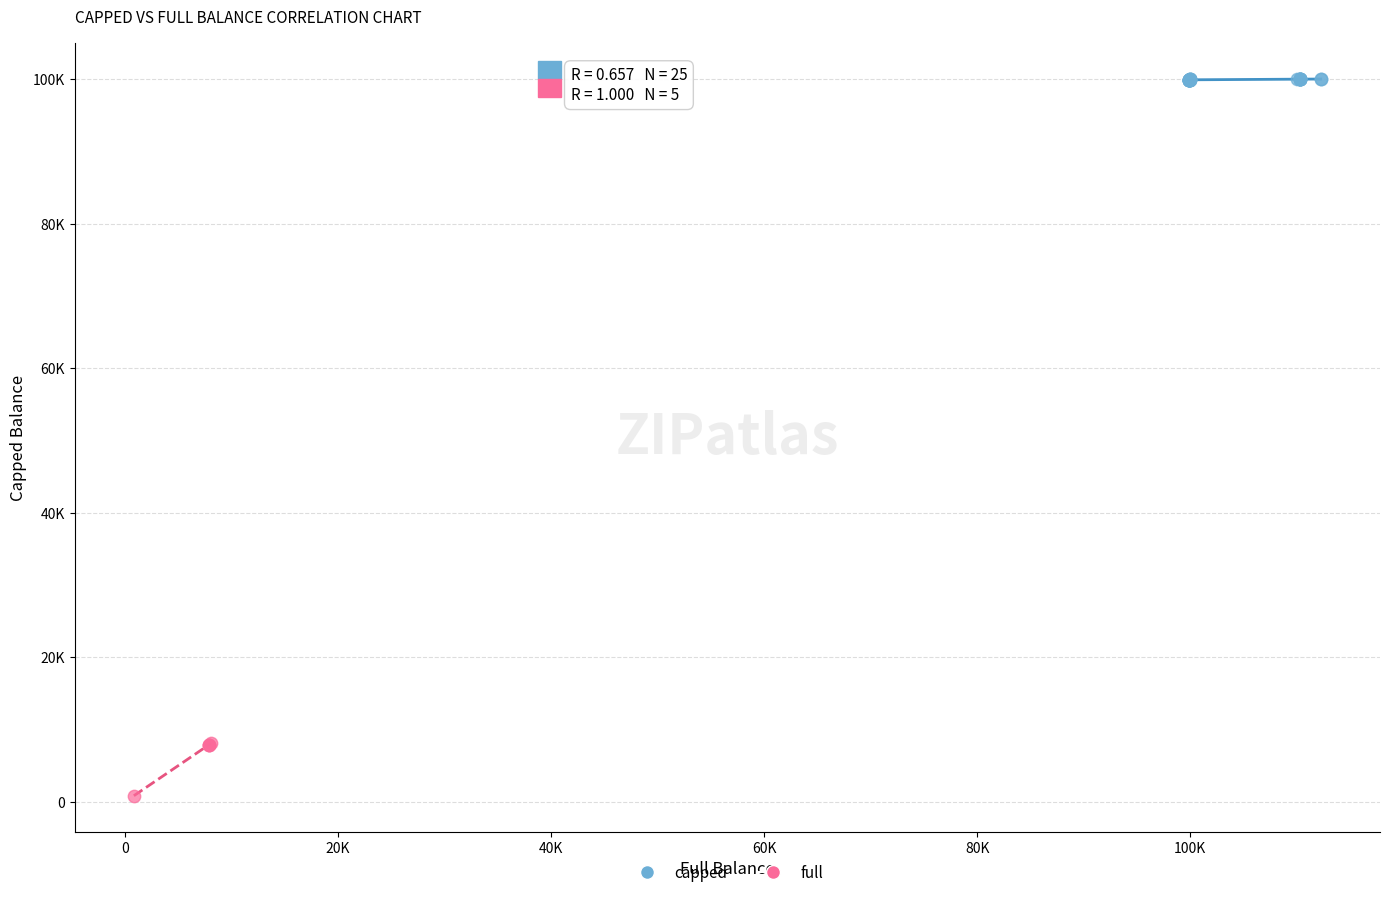

What are all the series names shown in the legend?

capped, full